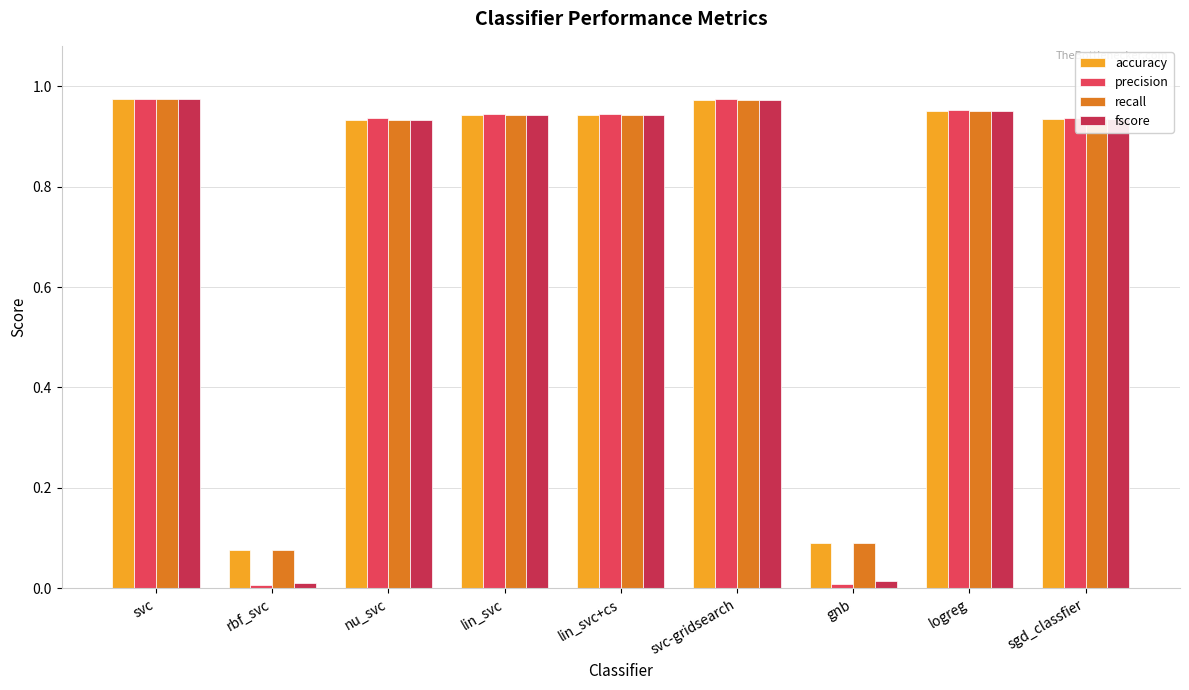

How many distinct data groups are displayed?

4